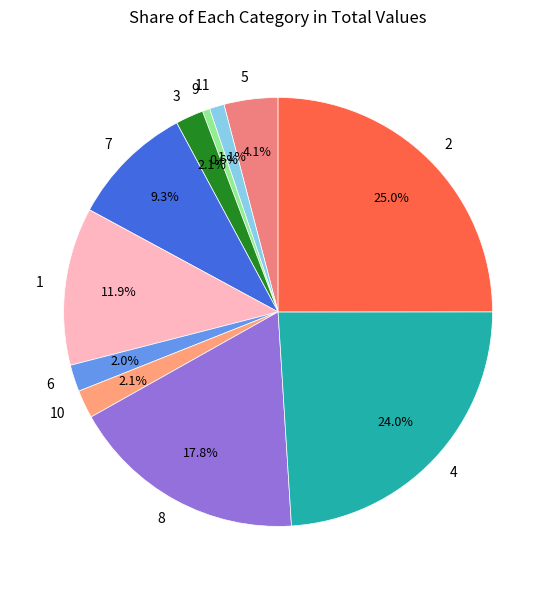

Does any single category account for the majority?

No